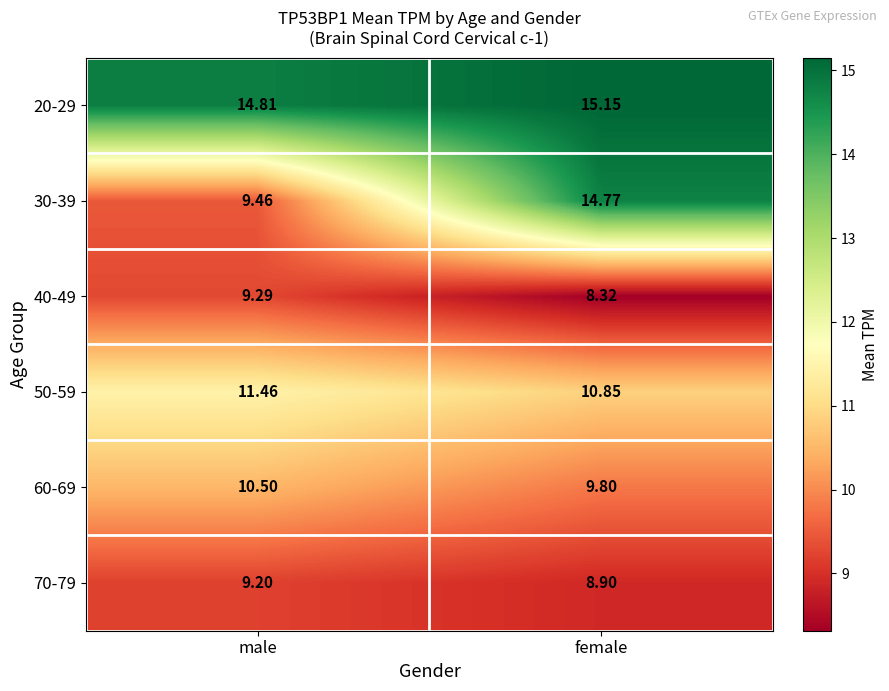

At which category does the chart reach its minimum across all series?

female